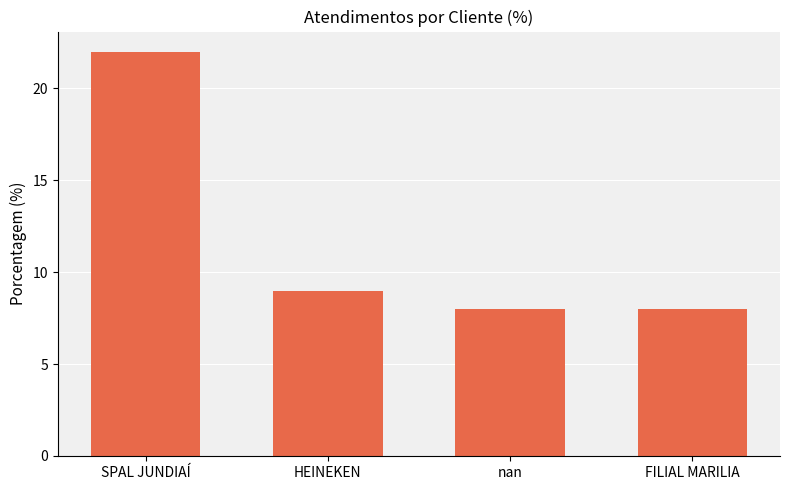

The chart shows a value of 39 at SPAL JUNDIAÍ. True or false?

False